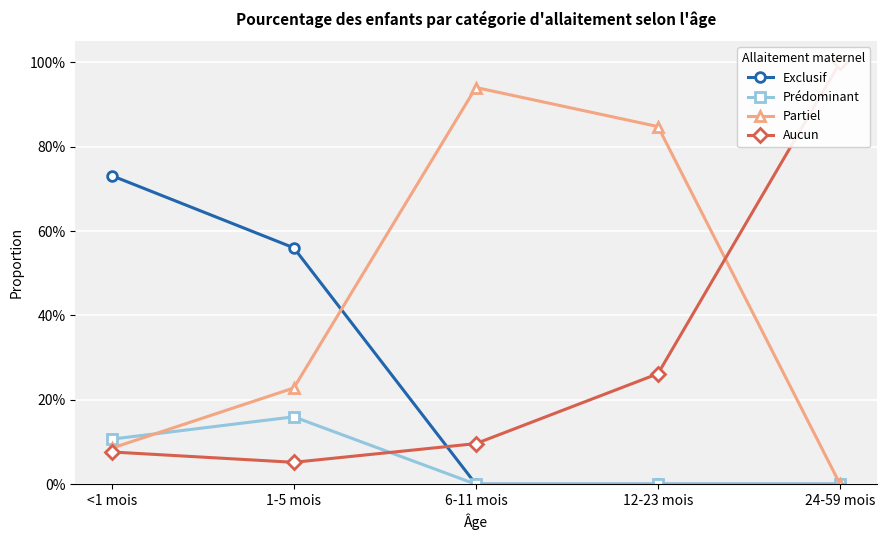

What is the sum of all Prédominant values?

0.3